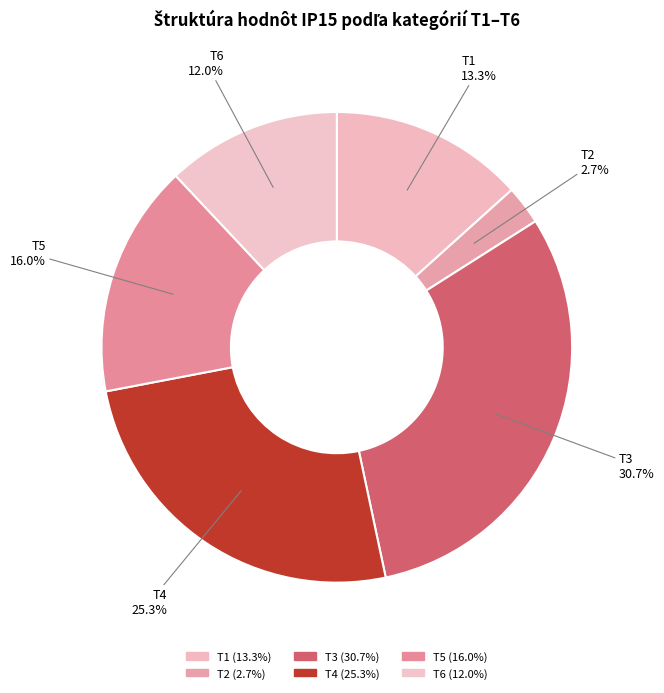

Is there a majority slice in this chart?

No